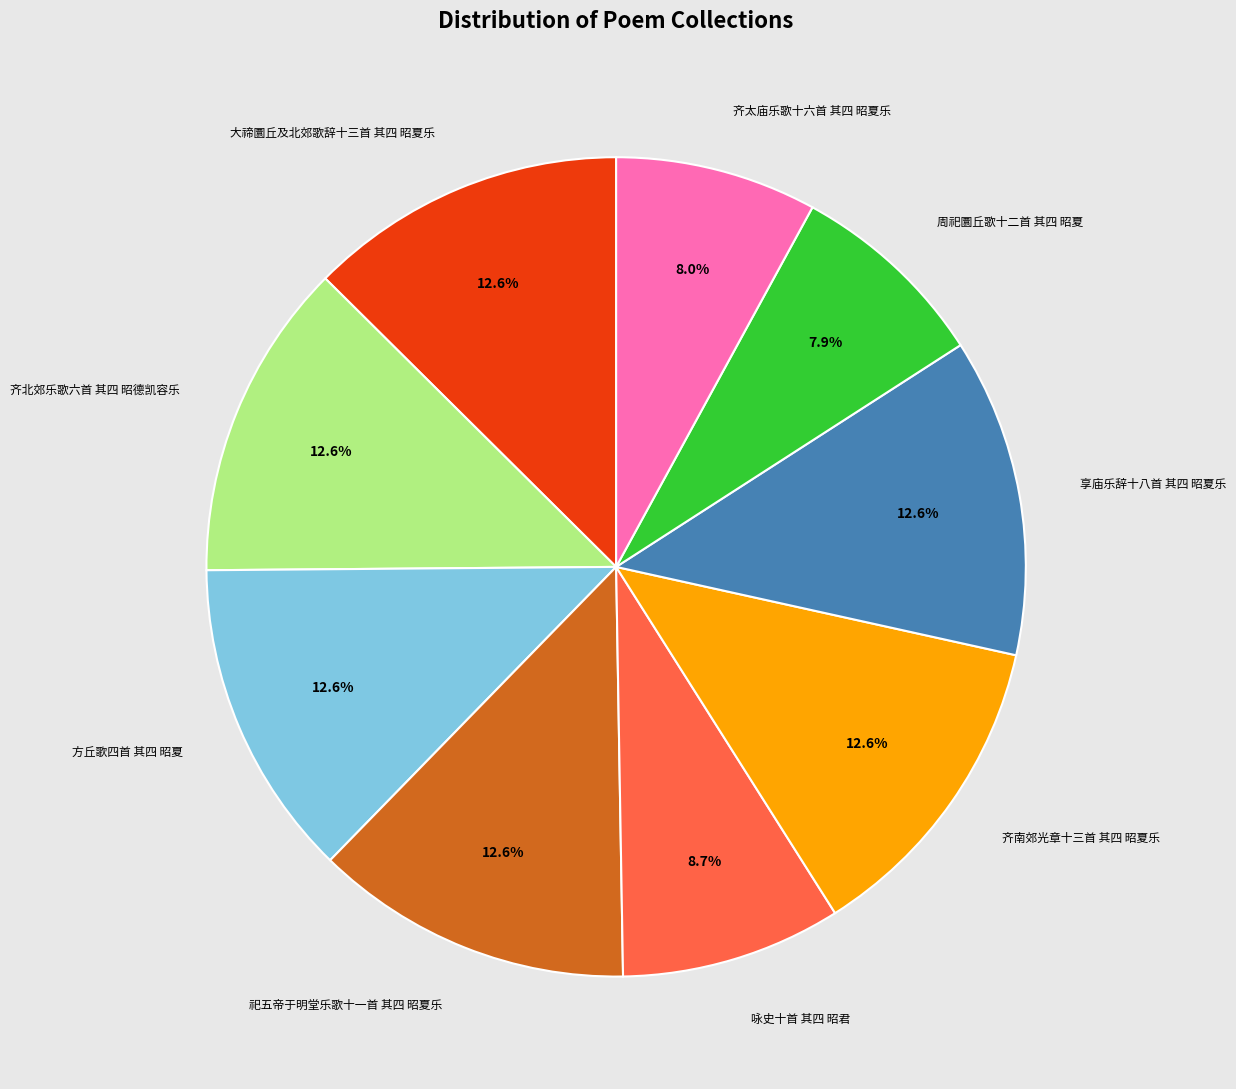

Does any single category account for the majority?

No